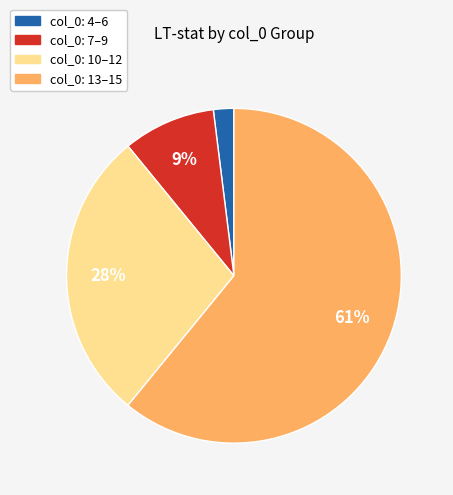

To the nearest percent, what is the average slice percentage?

25%